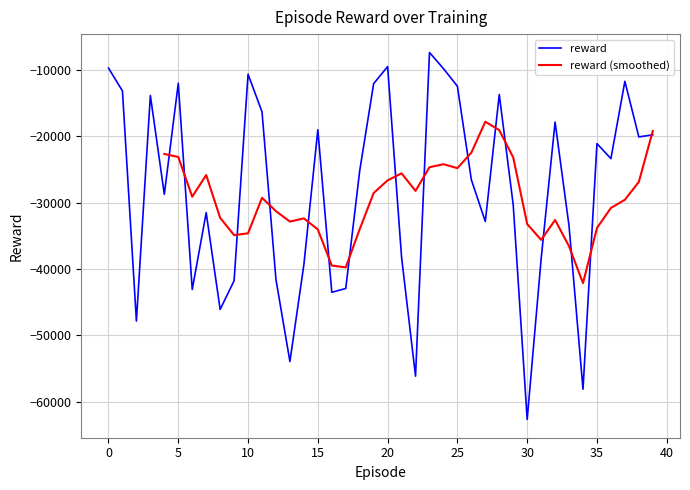

What is the smallest value displayed?

-62691.6